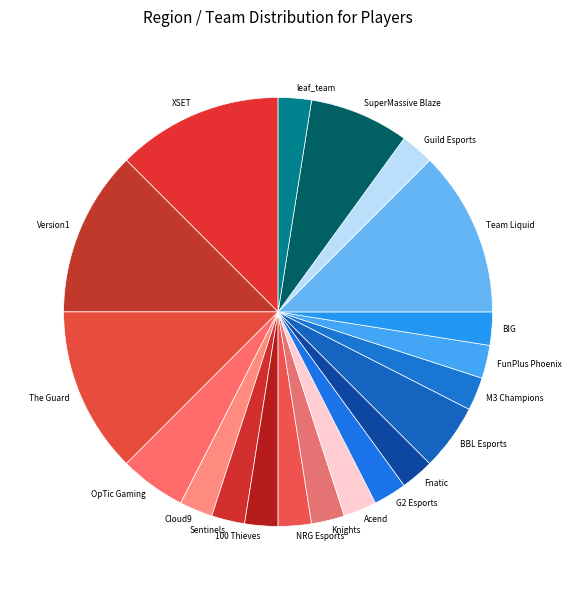

The BBL Esports slice represents 18% of the pie. True or false?

False